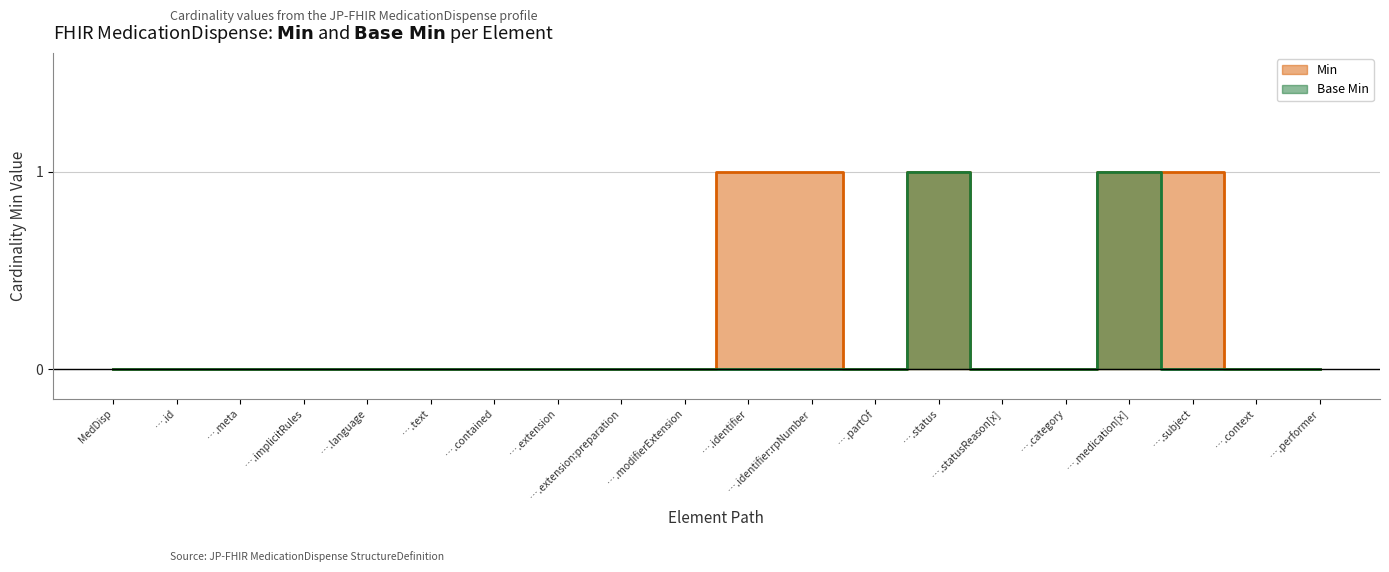

What are all the series names shown in the legend?

Min, Base Min